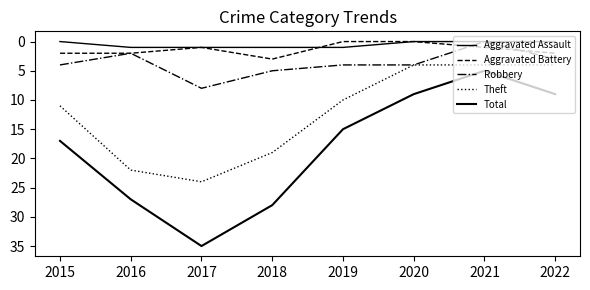

At which label is Total closest to 20?

2015